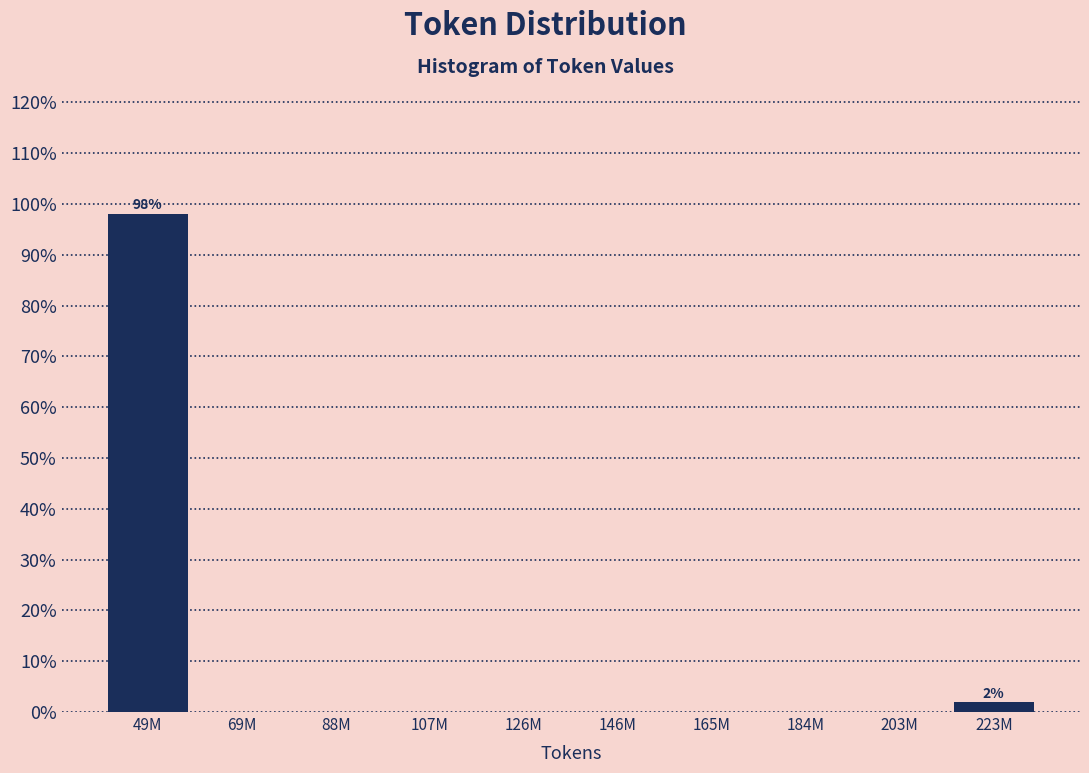

Reading left to right, transcribe all the data shown in this chart.

49M=98.1	69M=0.0	88M=0.0	107M=0.0	126M=0.0	146M=0.0	165M=0.0	184M=0.0	203M=0.0	223M=1.9